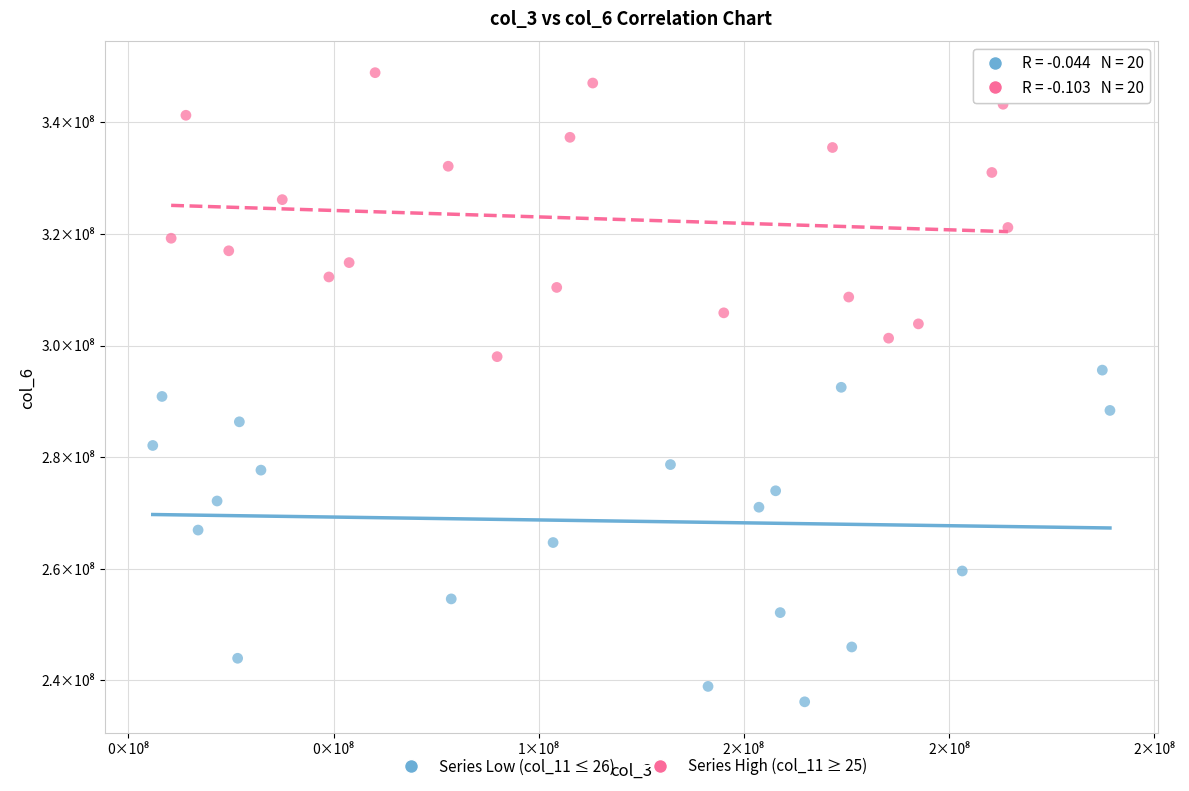

Which series contains the lowest Y value?

Series Low (col_11 ≤ 26)